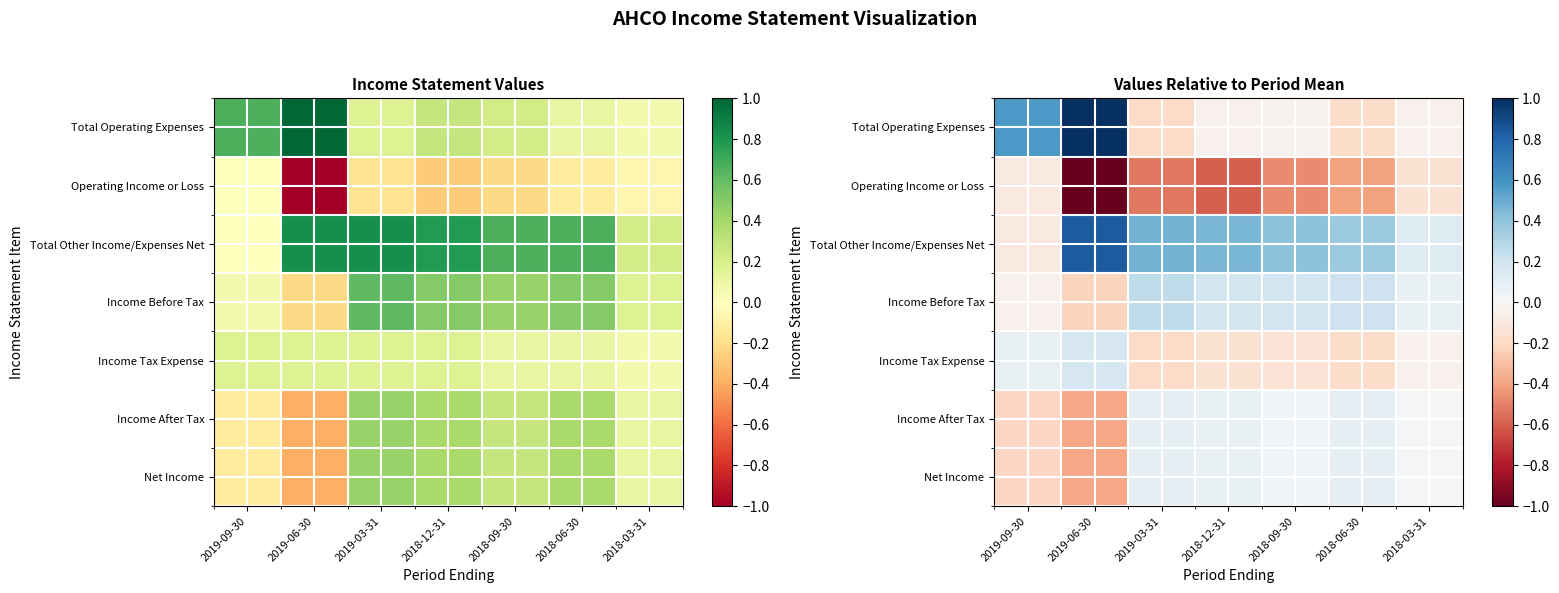

True or false: Income Before Tax has a value of -0.1 at 2019-09-30.

False